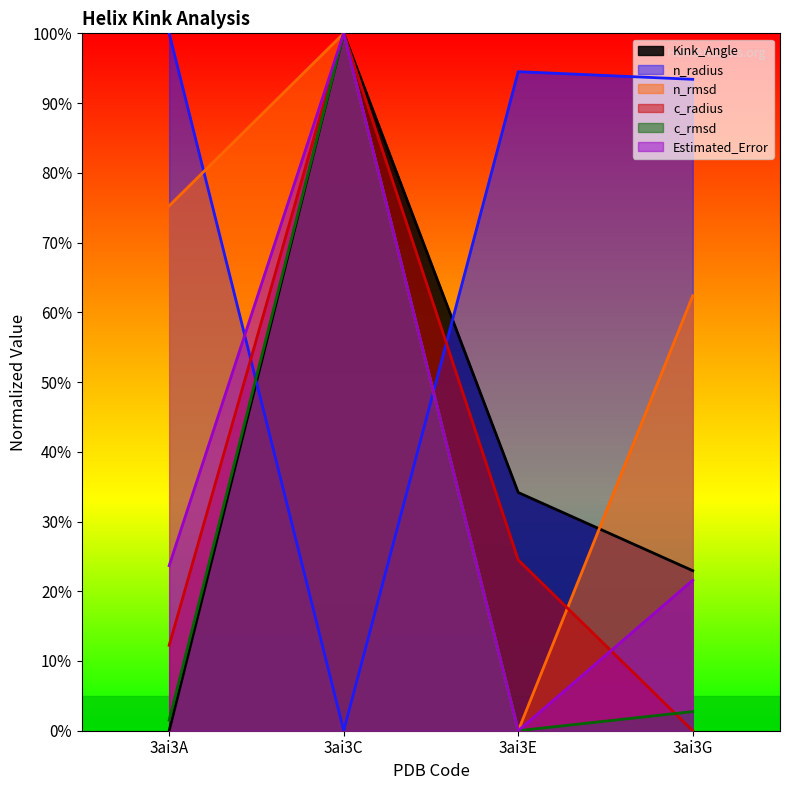

Reading right to left, transcribe all the data shown in this chart.

Kink_Angle: 23.0	34.2	100.0	0.0
n_radius: 93.4	94.5	0.0	100.0
n_rmsd: 62.4	0.0	100.0	75.3
c_radius: 0.0	24.5	100.0	12.2
c_rmsd: 2.7	0.0	100.0	1.5
Estimated_Error: 21.6	0.0	100.0	23.7